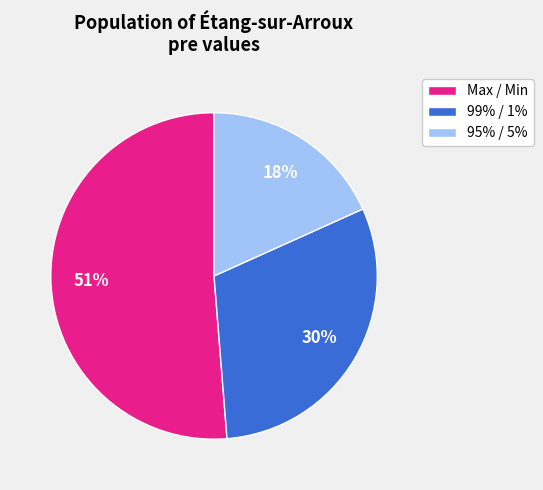

The 95% / 5% slice represents 18% of the pie. True or false?

True